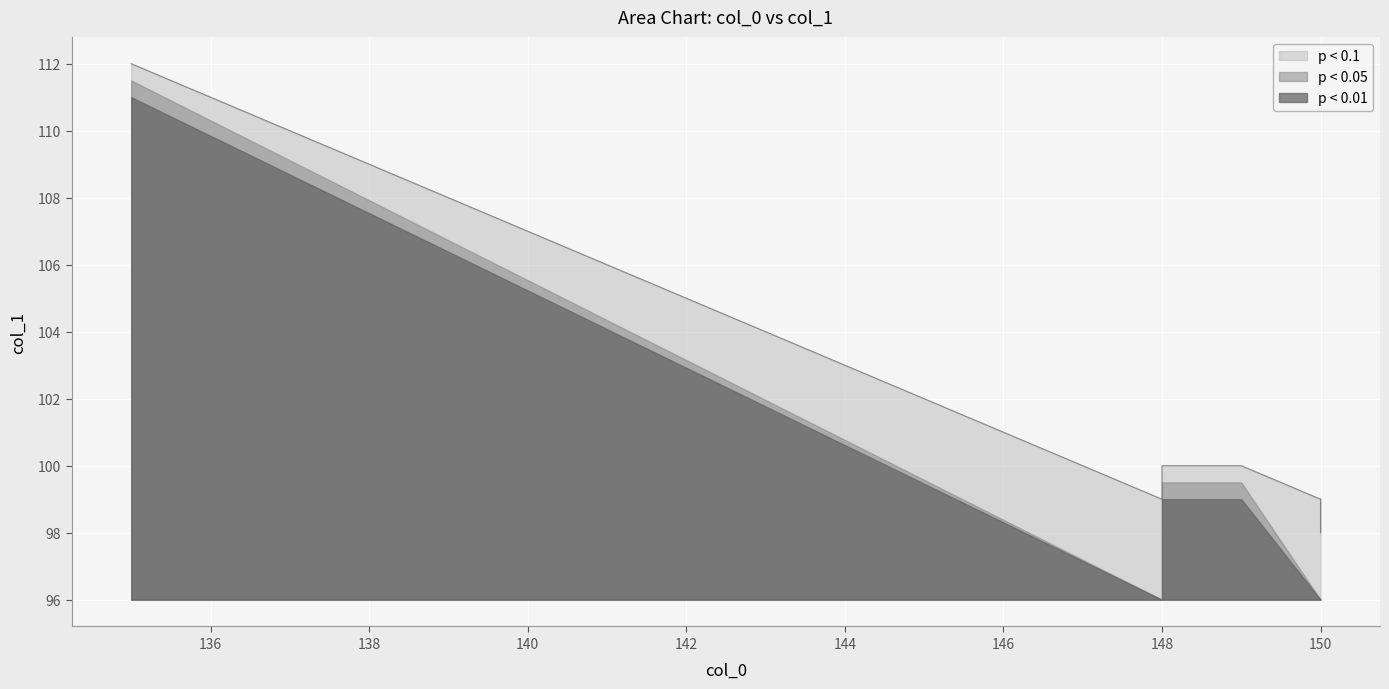

What is the sum of the values at 148 and 150?

199